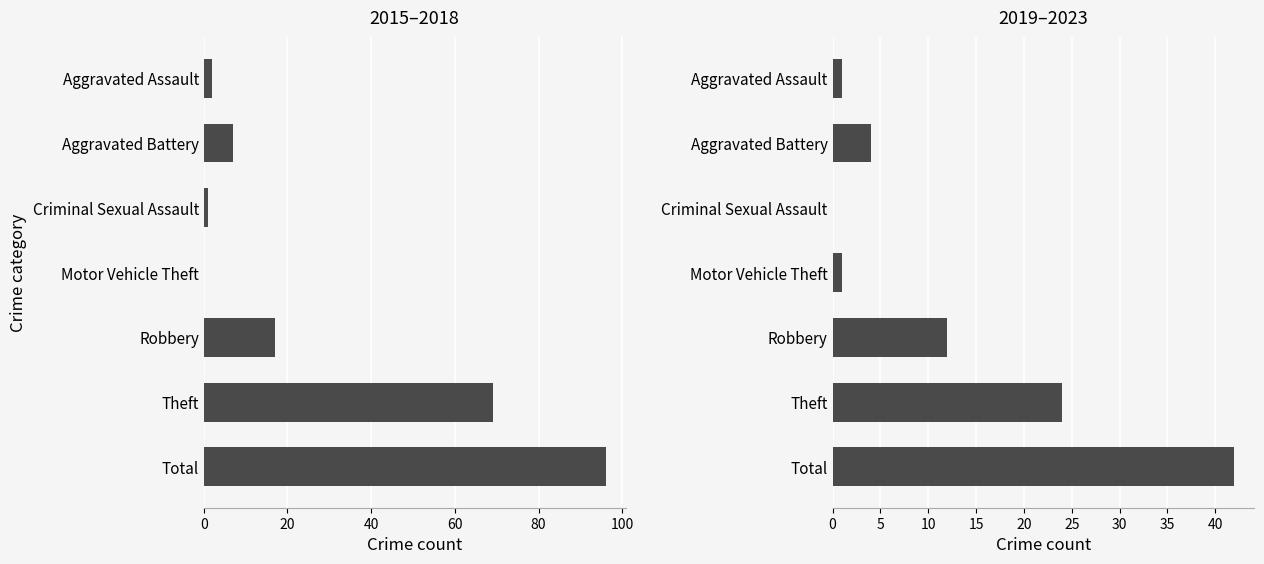

At Total, list the series in order from largest to smallest.

2015–2018, 2019–2023